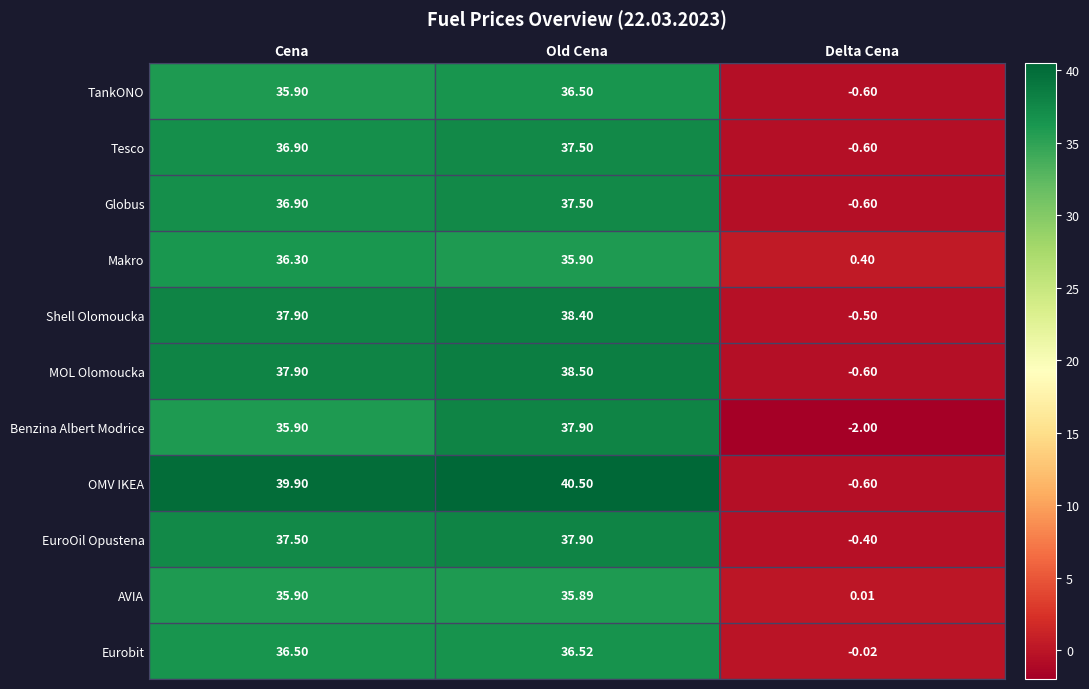

List the labels in order of TankONO value, smallest first.

Delta Cena, Cena, Old Cena